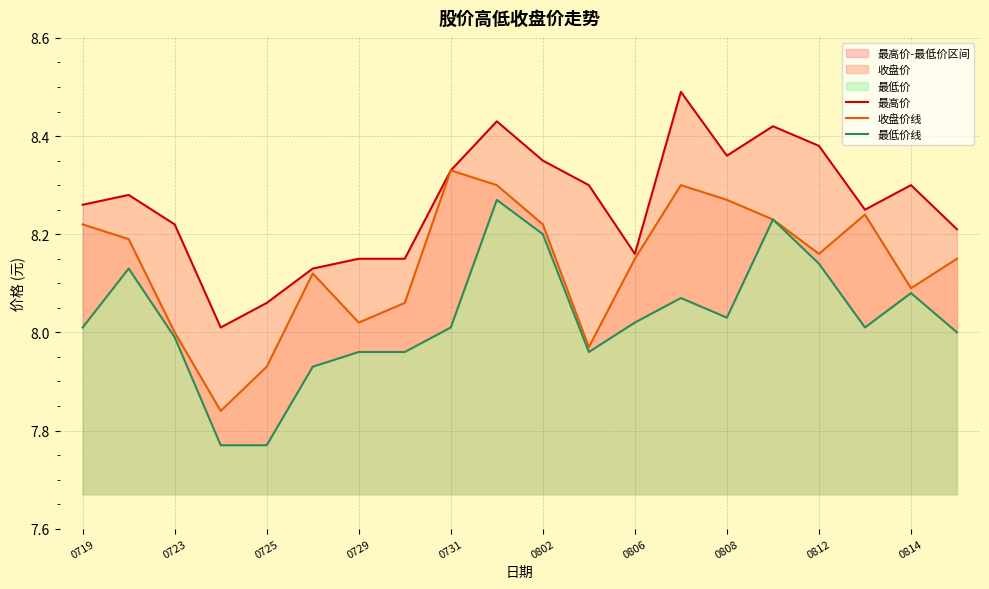

The 收盘价线 series shows 12.9 at 0812. True or false?

False